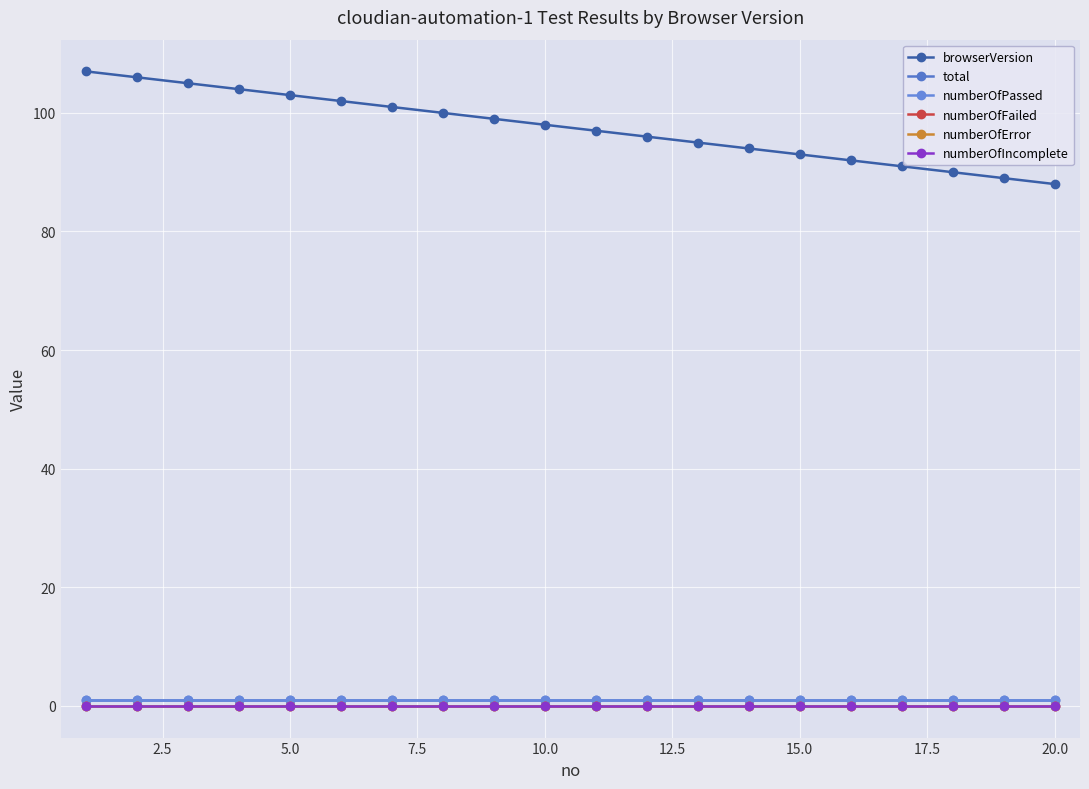

Reading right to left, transcribe all the data shown in this chart.

browserVersion: 88	89	90	91	92	93	94	95	96	97	98	99	100	101	102	103	104	105	106	107
total: 1	1	1	1	1	1	1	1	1	1	1	1	1	1	1	1	1	1	1	1
numberOfPassed: 1	1	1	1	1	1	1	1	1	1	1	1	1	1	1	1	1	1	1	1
numberOfFailed: 0	0	0	0	0	0	0	0	0	0	0	0	0	0	0	0	0	0	0	0
numberOfError: 0	0	0	0	0	0	0	0	0	0	0	0	0	0	0	0	0	0	0	0
numberOfIncomplete: 0	0	0	0	0	0	0	0	0	0	0	0	0	0	0	0	0	0	0	0